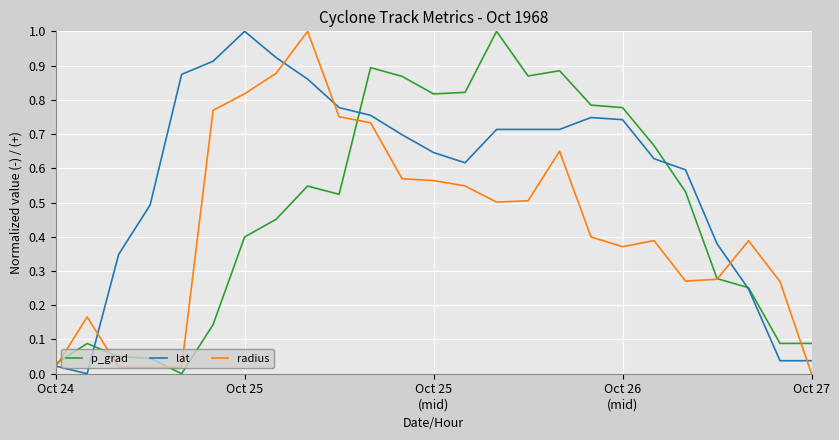

What is the maximum value for lat?

1.0